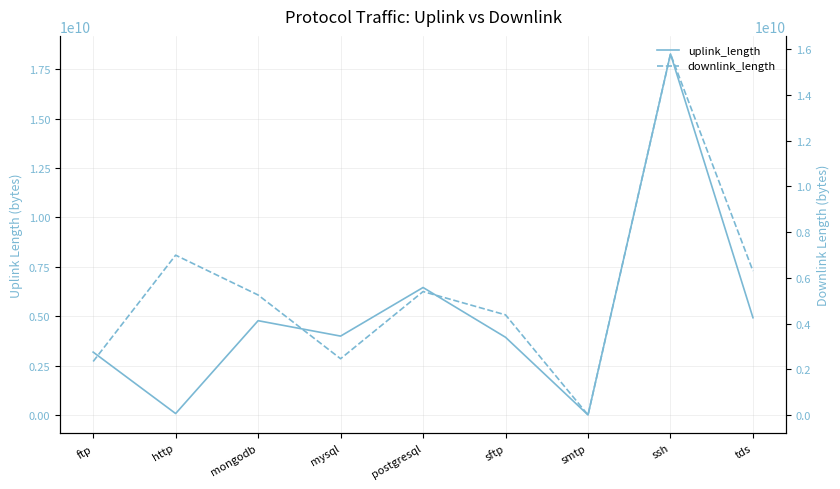

How many intersections are there between uplink_length and downlink_length?

5